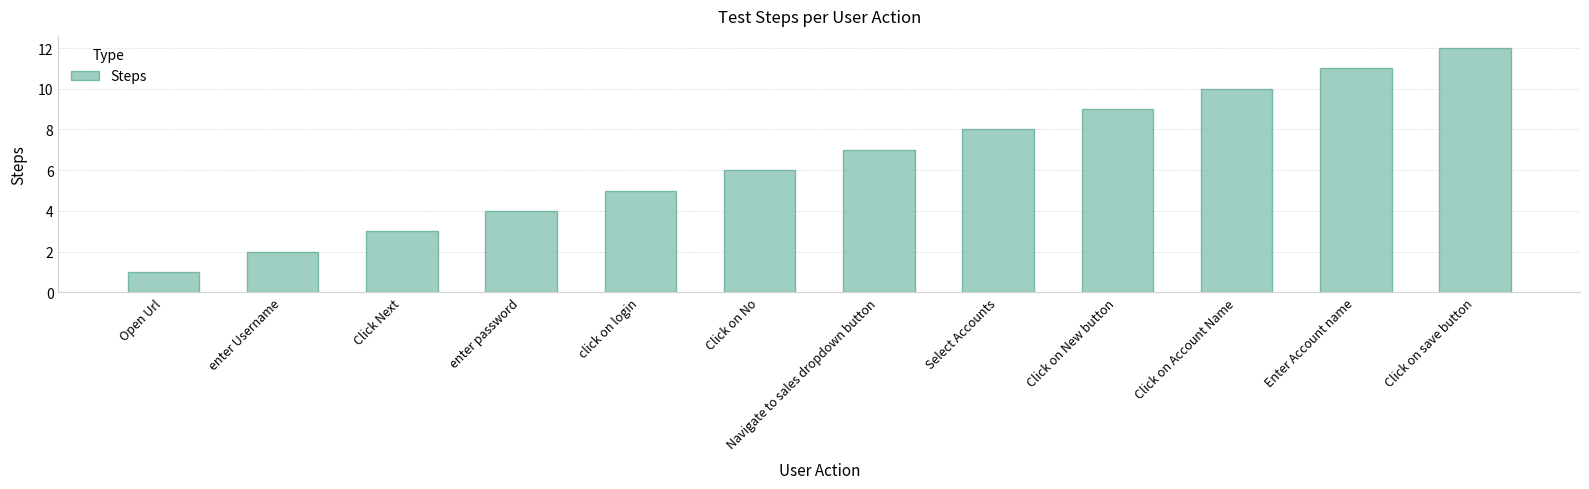

List the labels in order of value, largest first.

Click on save button, Enter Account name, Click on Account Name, Click on New button, Select Accounts, Navigate to sales dropdown button, Click on No, click on login, enter password, Click Next, enter Username, Open Url